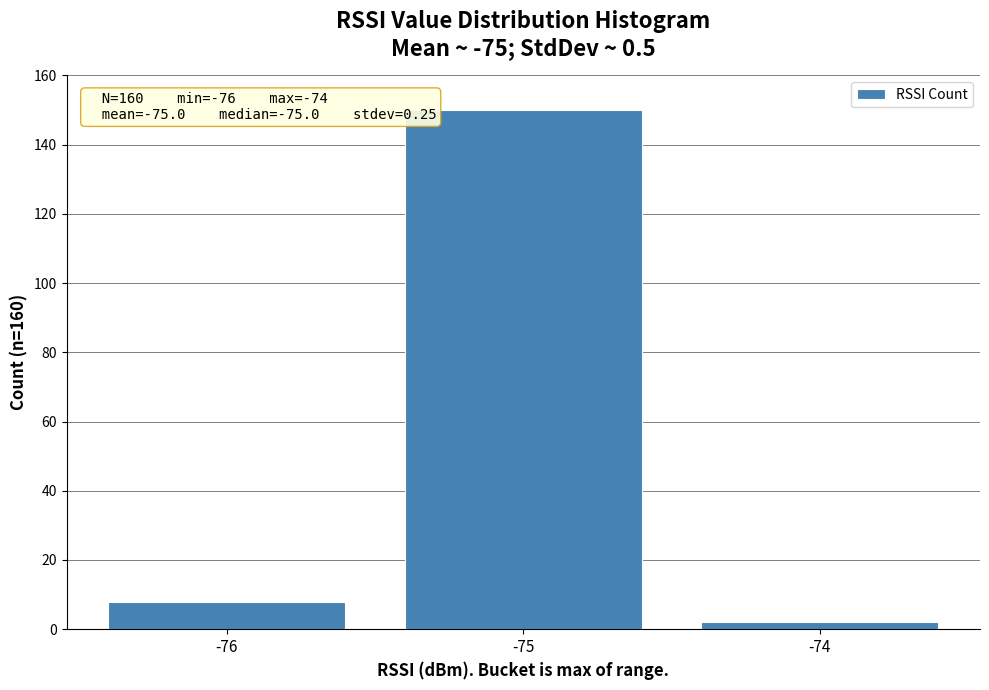

Which range on the x-axis has the tallest bar?

-75.5 to -74.5